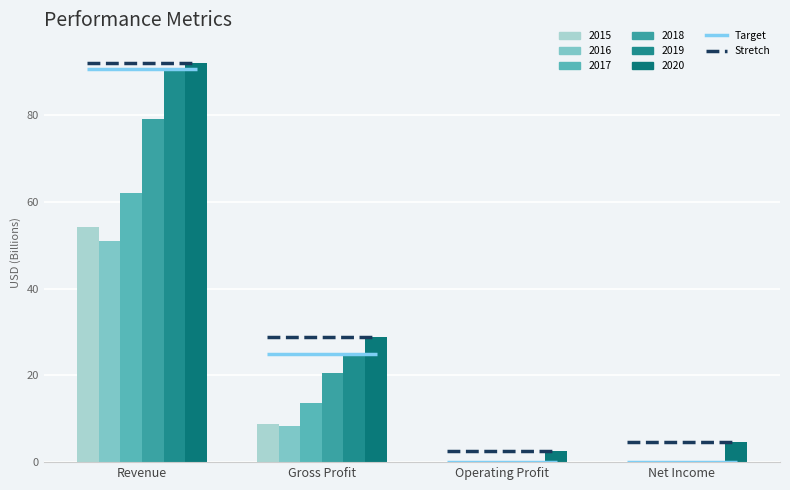

Count the number of data series in this chart.

6